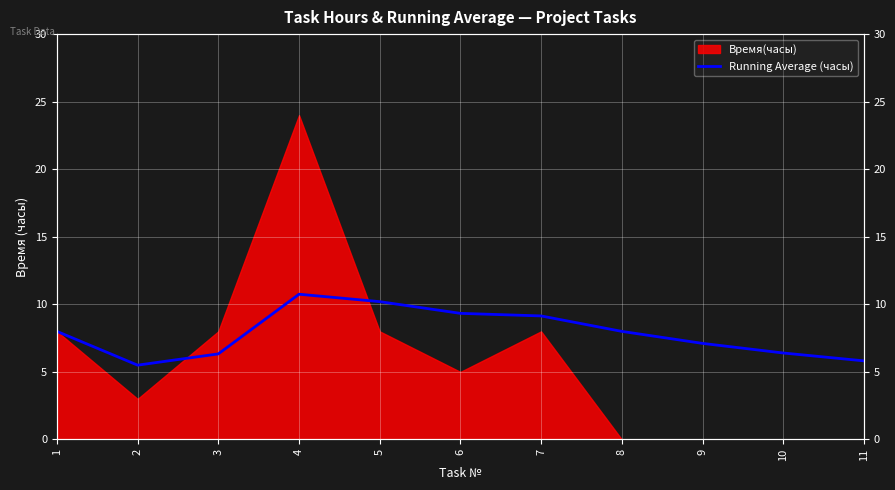

The value at 11 is 5.8. True or false?

True